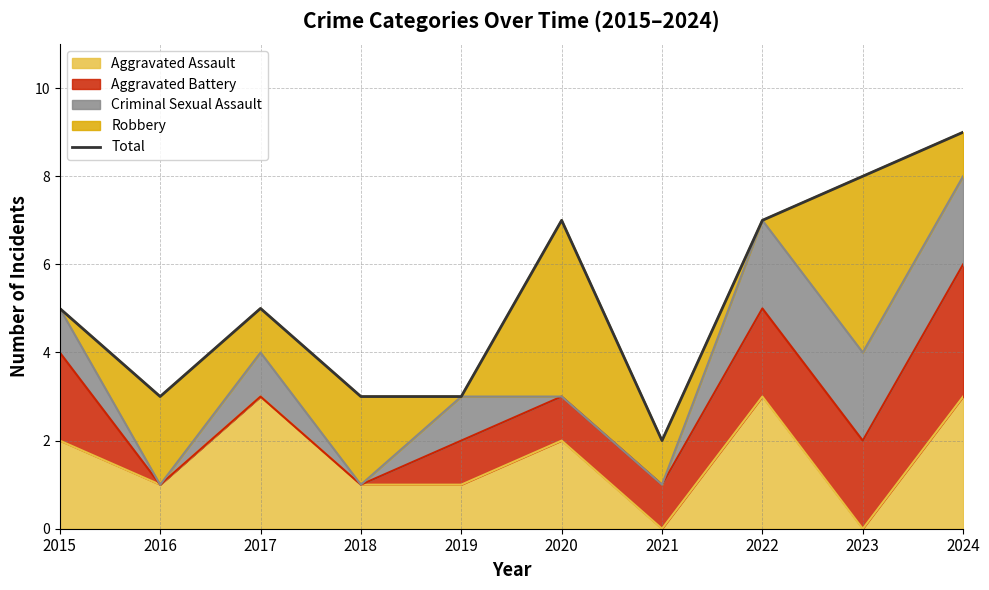

Reading left to right, what are all the values shown in this chart?

2015=5	2016=3	2017=5	2018=3	2019=3	2020=7	2021=2	2022=7	2023=8	2024=9